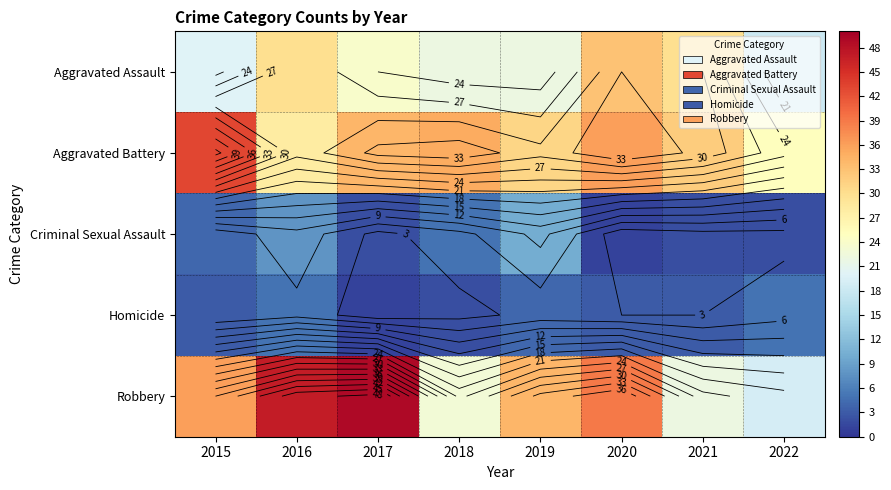

True or false: Aggravated Battery has a value of 46 at 2016.

False